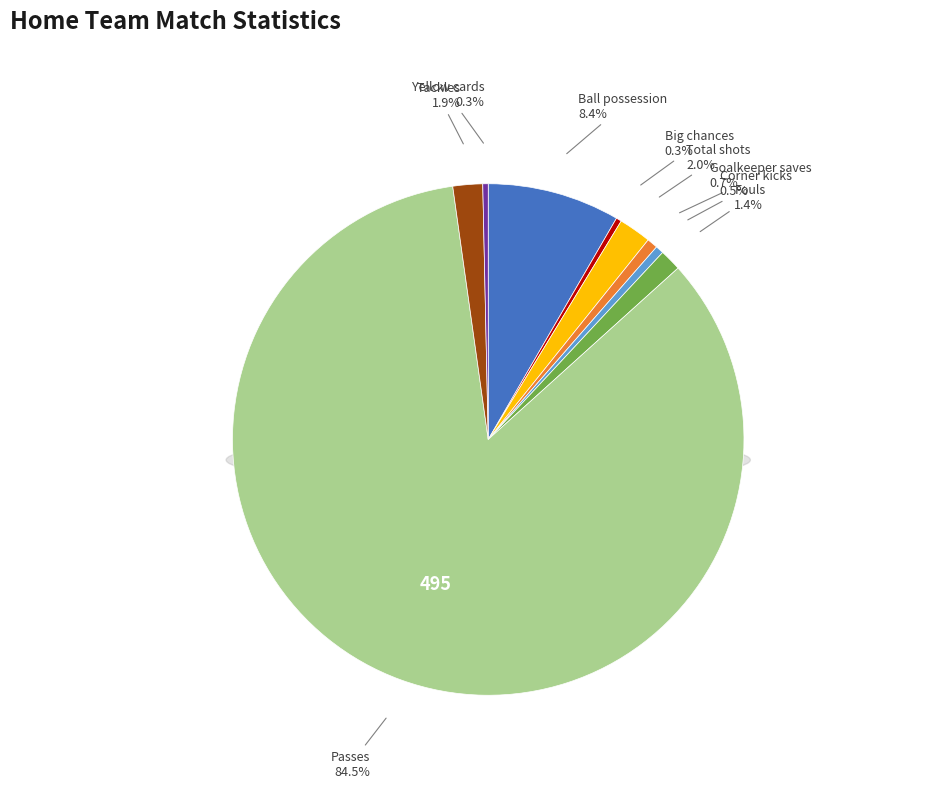

To the nearest percent, what portion does Fouls represent?

1%